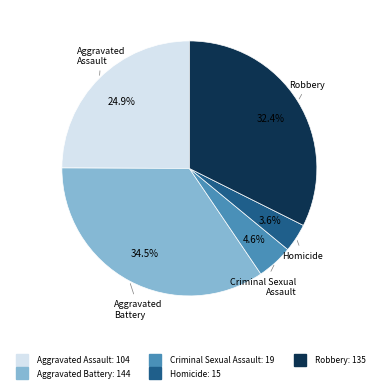

The Robbery slice represents 39% of the pie. True or false?

False